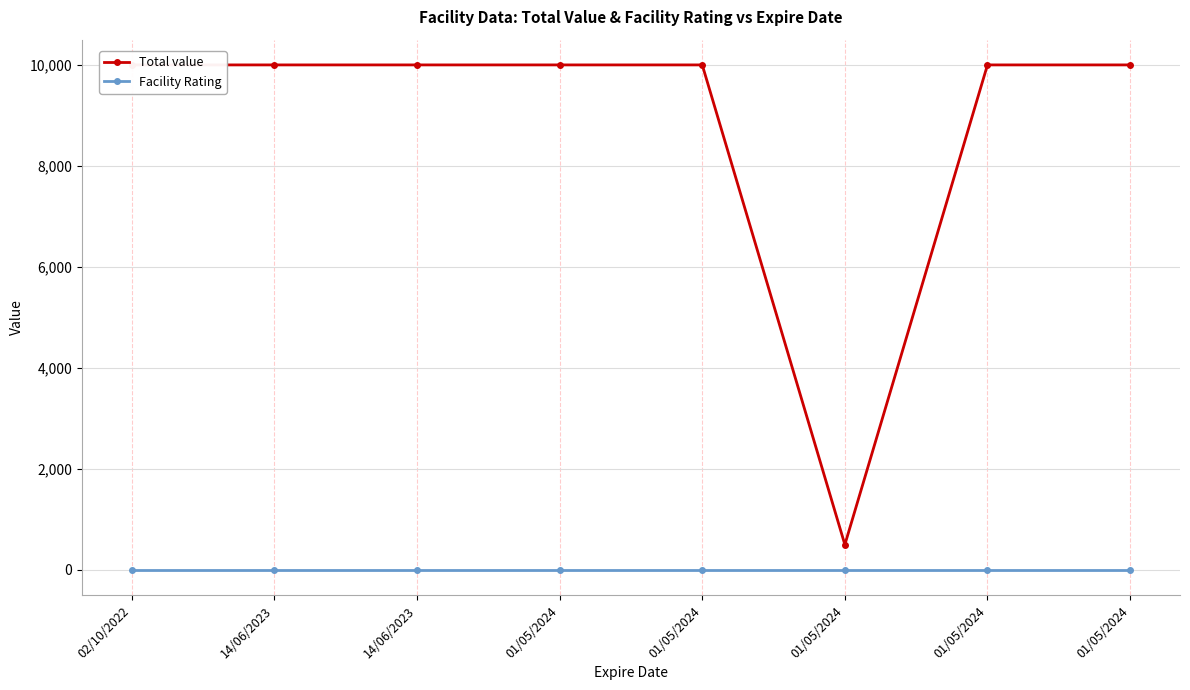

List the series in order of their overall mean, lowest first.

Facility Rating, Total value